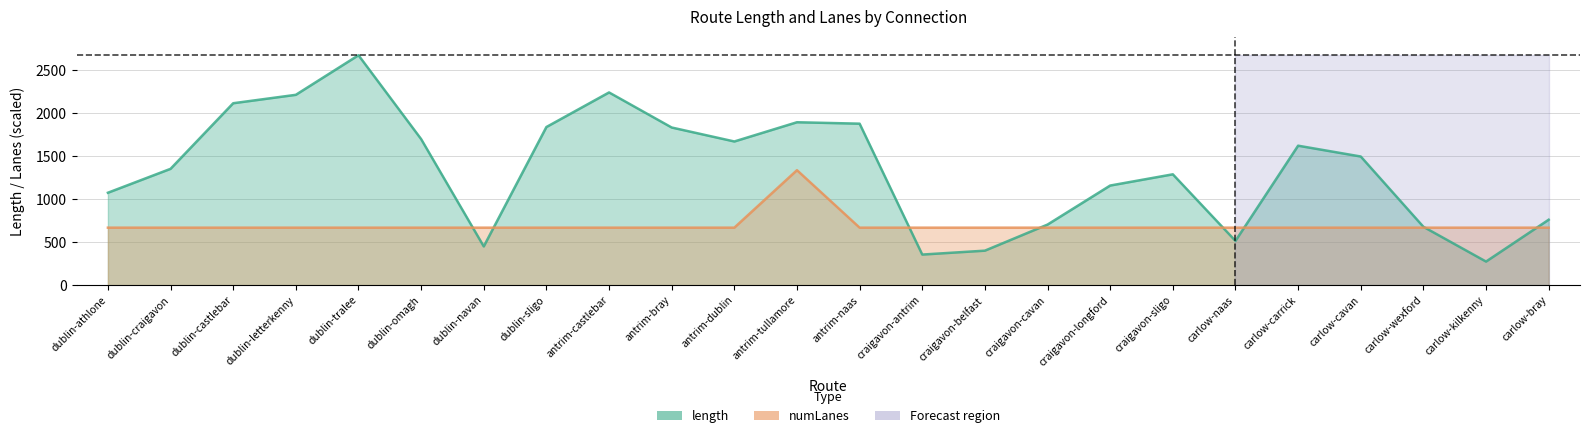

How many values in the length series are below 1497?

12